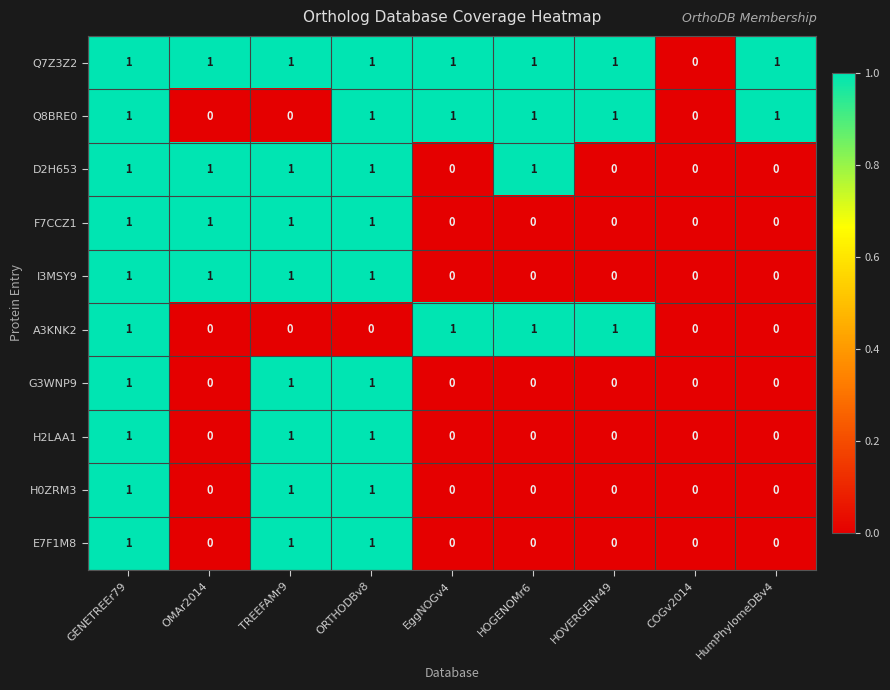

What is the total value across all series at HOGENOMr6?

4